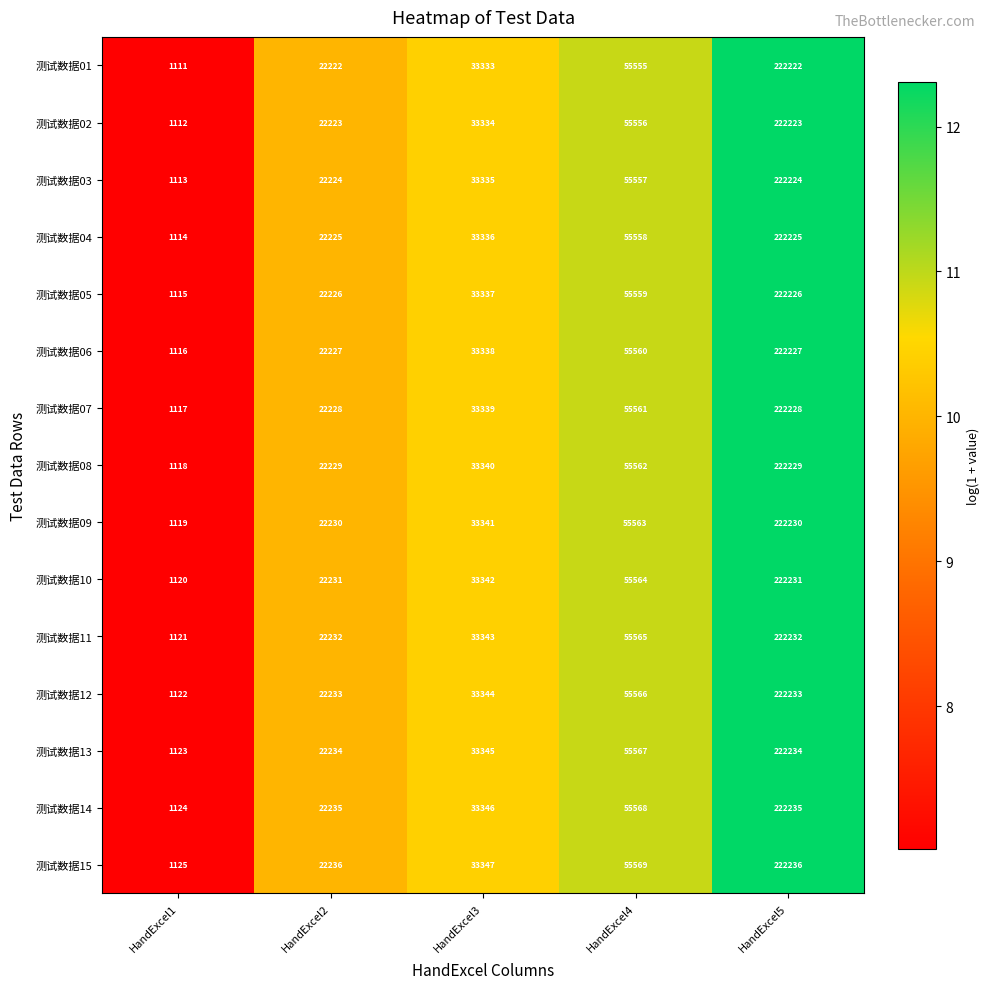

The 测试数据02 series shows 253 at HandExcel1. True or false?

False